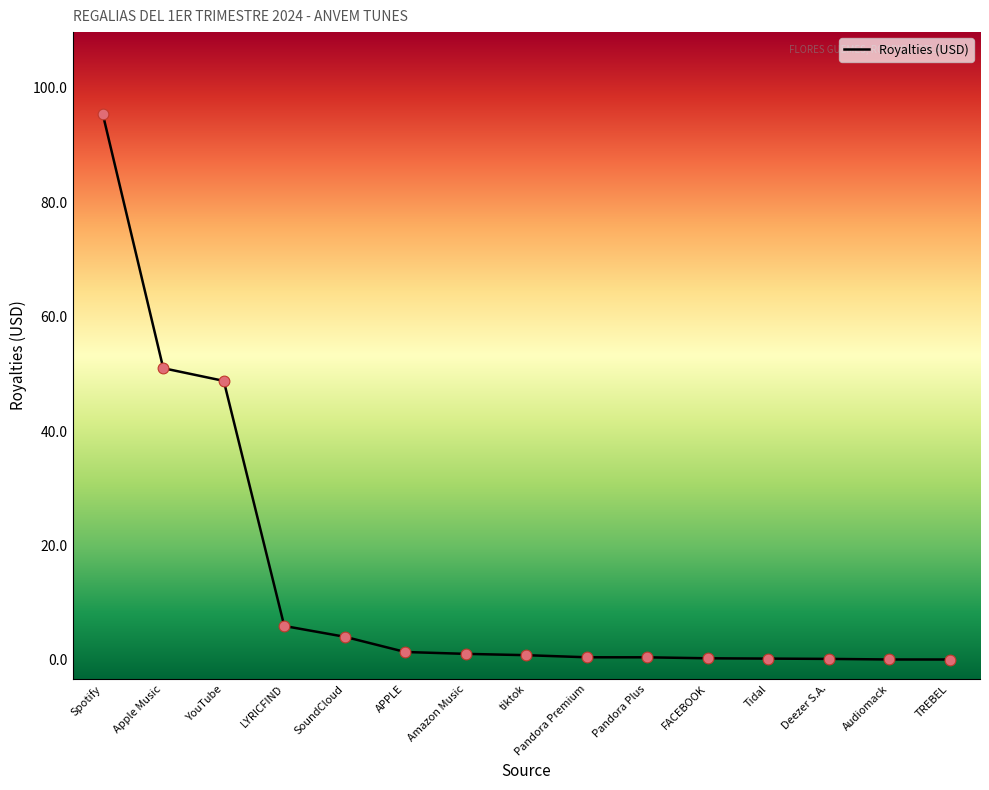

What is the change in value from FACEBOOK to Deezer S.A.?

-0.1